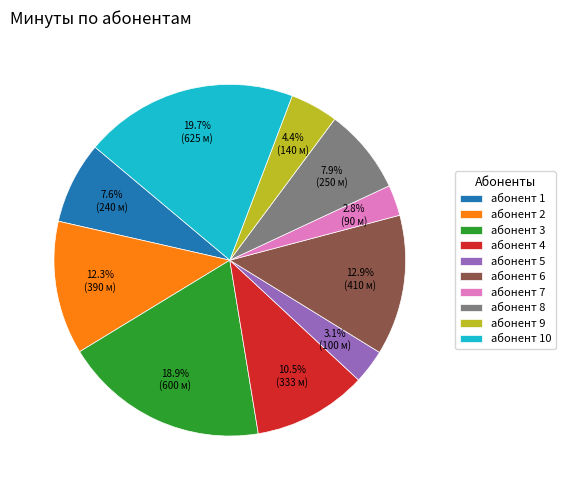

To the nearest percent, what is the combined percentage of абонент 5 and абонент 8?

11%